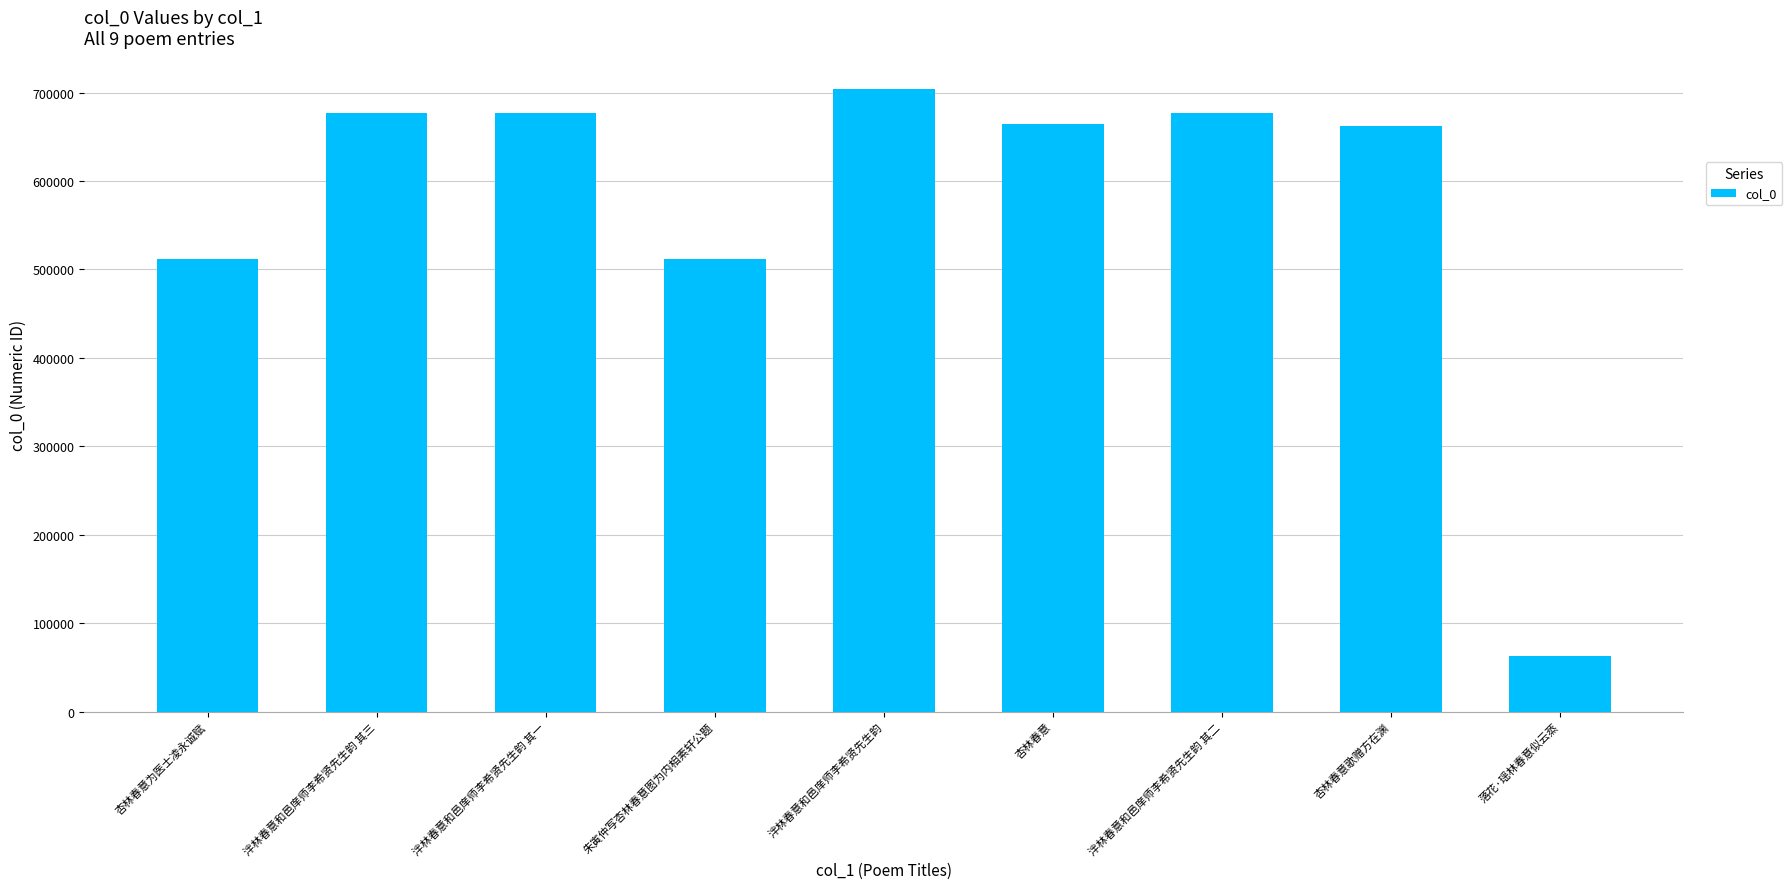

Which label corresponds to the largest value in the chart?

泮林春意和邑庠师李希贤先生韵